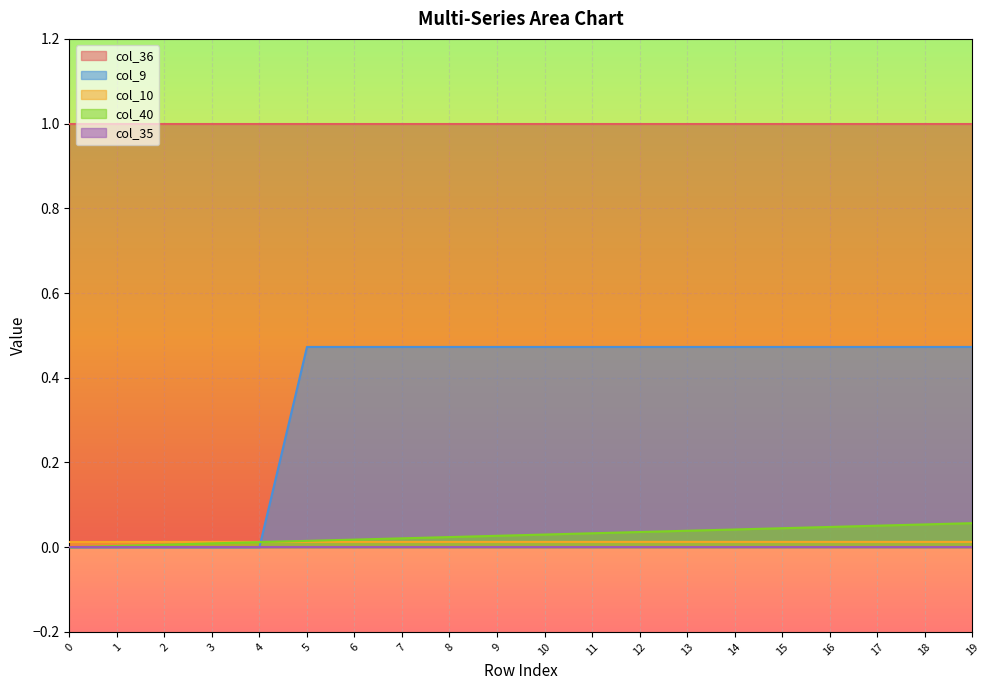

True or false: col_9 has more than 1 interior local peaks.

False